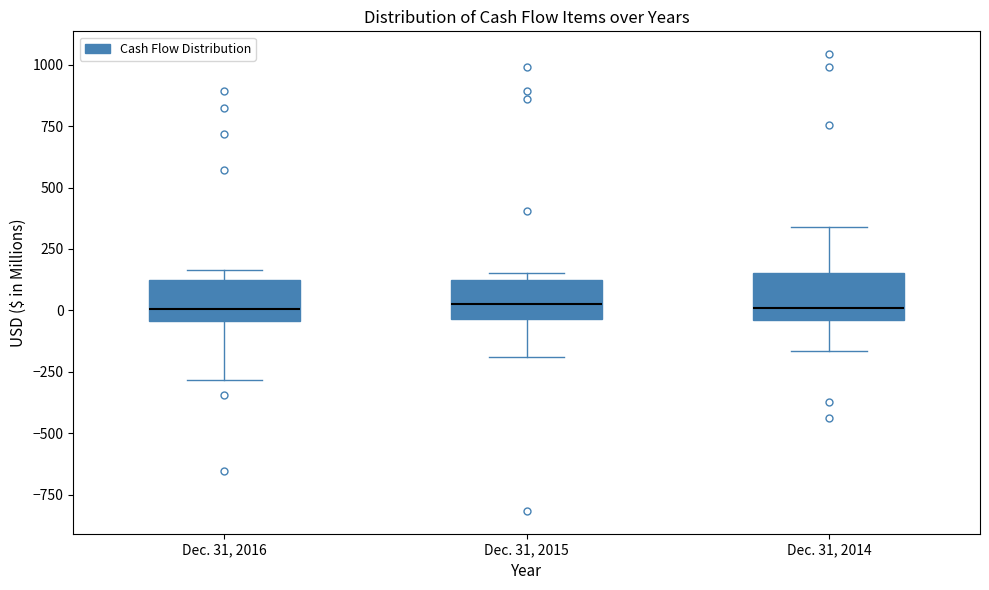

Reading left to right, transcribe this box plot: for each box, give where its median line is, the range the box spans, and where its two whiskers end, as read against the y-axis. The values are not printed on the chart, so give them approximately, as read against the axis.

Dec. 31, 2016: median 0, box -50 to 100, whiskers -300 to 150
Dec. 31, 2015: median 50, box -50 to 150, whiskers -200 to 150 (just above the box's upper edge)
Dec. 31, 2014: median 0, box -50 to 150, whiskers -150 to 350